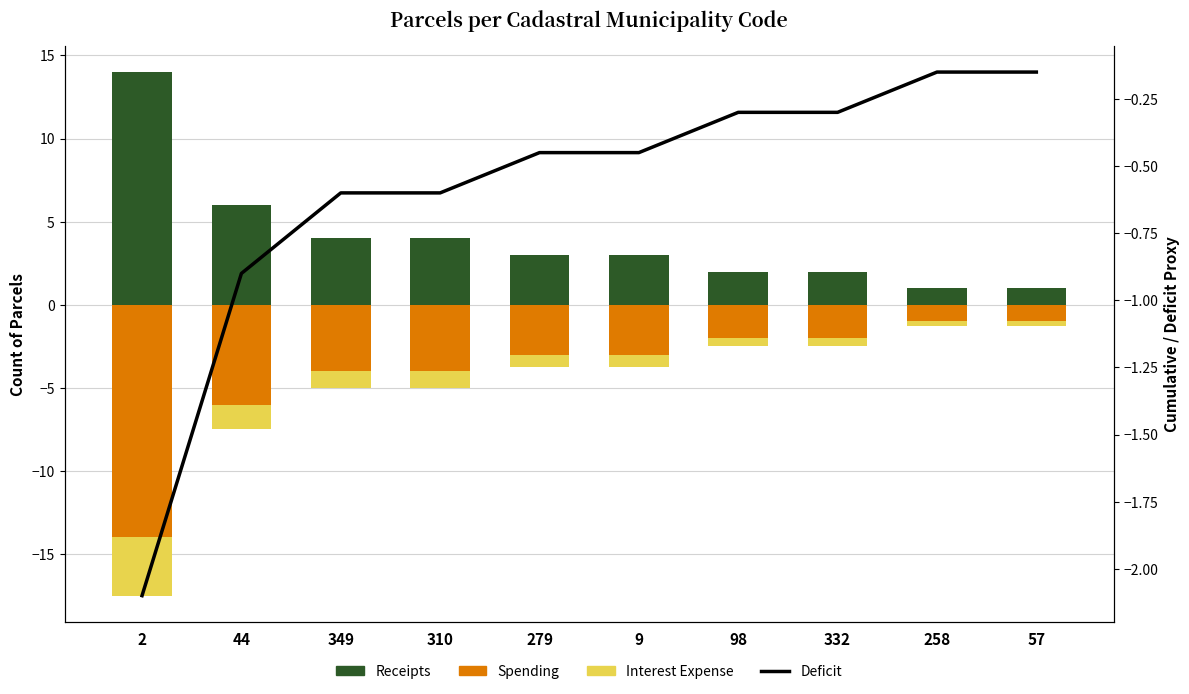

Is the value of Deficit at 98 greater than the value of Receipts at 9?

No